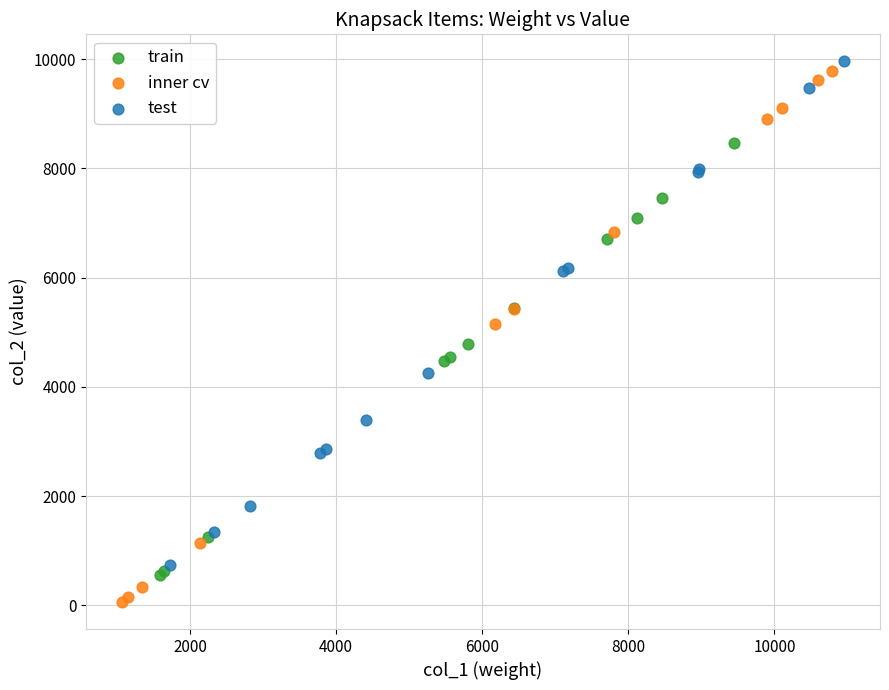

Which series reaches the minimum Y coordinate?

inner cv